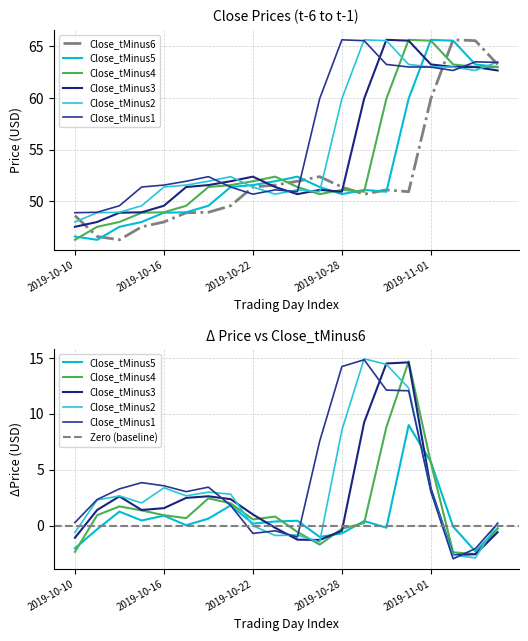

After their last crossing, which series has the higher values: Close_tMinus6 or Close_tMinus1?

Close_tMinus1